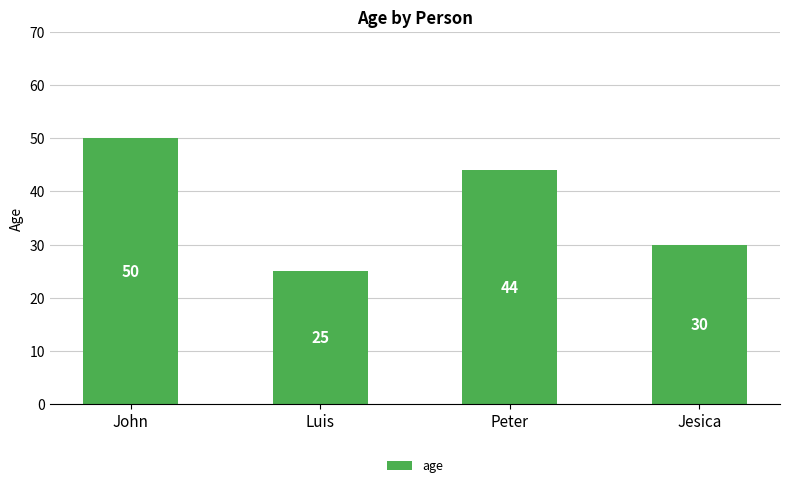

The chart shows a value of 50 at John. True or false?

True